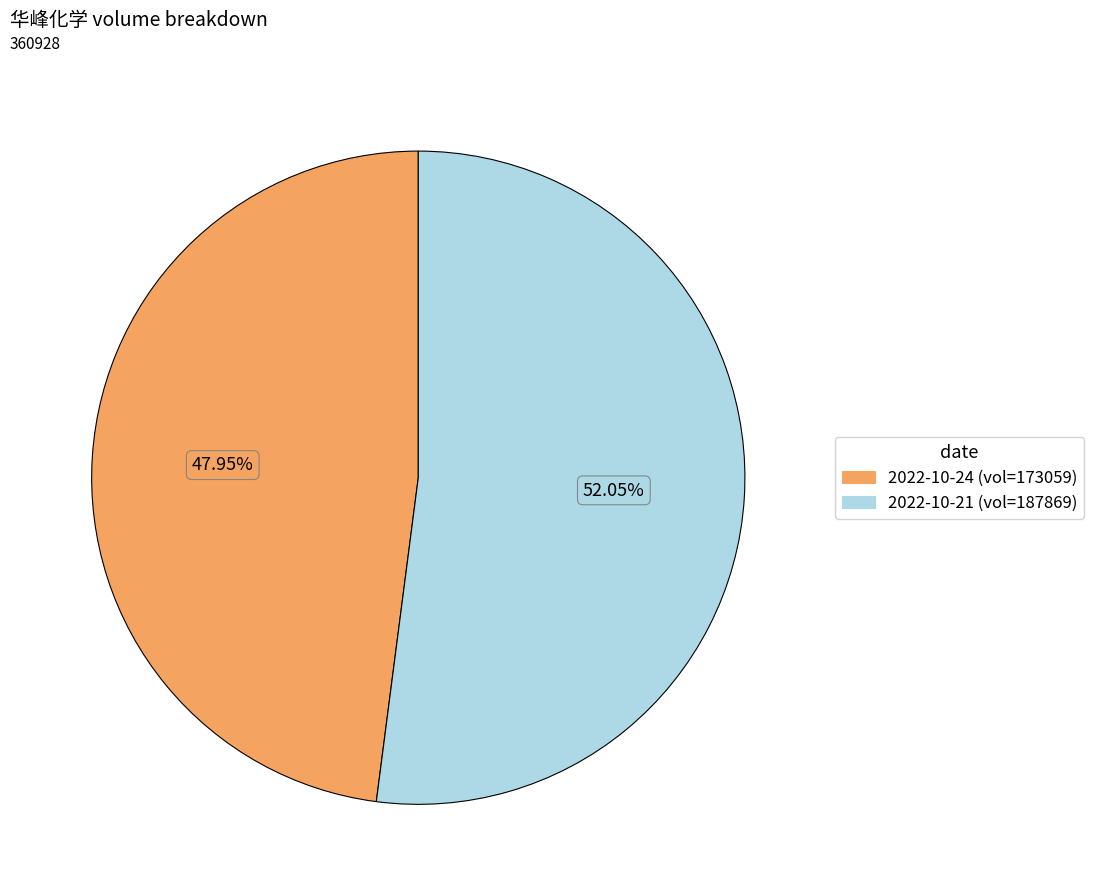

Does any single category account for the majority?

Yes